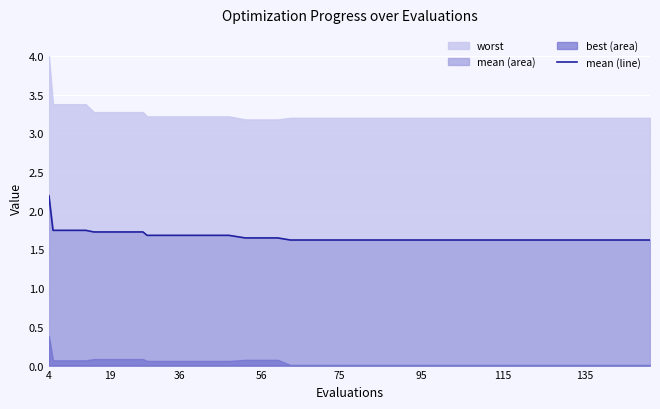

At which label does mean (line) reach its peak?

4